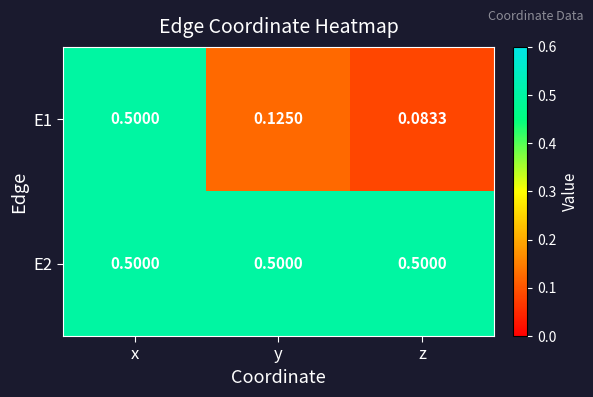

Rank the series by their average value, from lowest to highest.

E1, E2